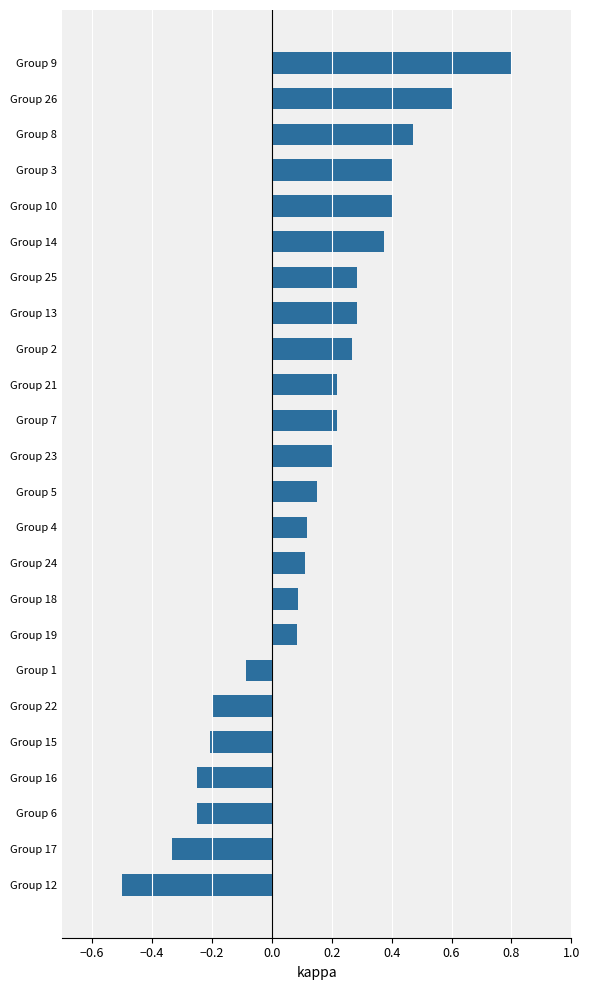

How many distinct data groups are displayed?

1